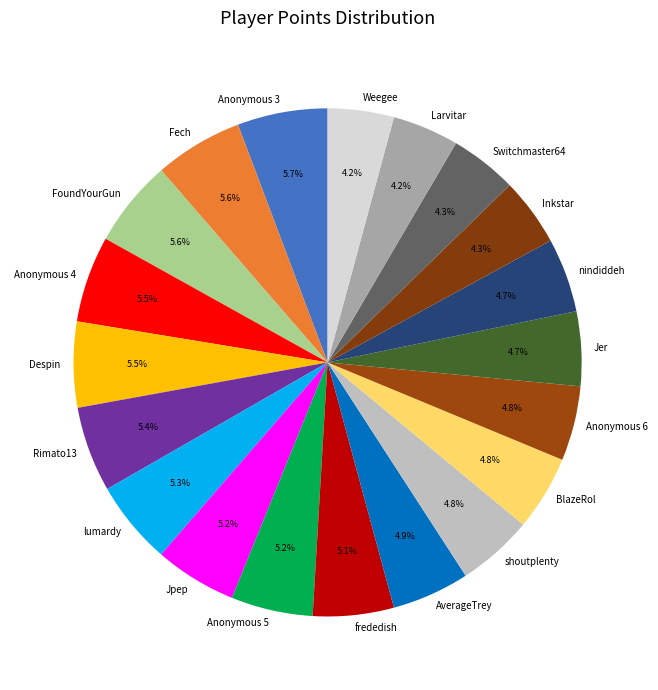

Do frededish and Despin together represent more than half of the pie?

No